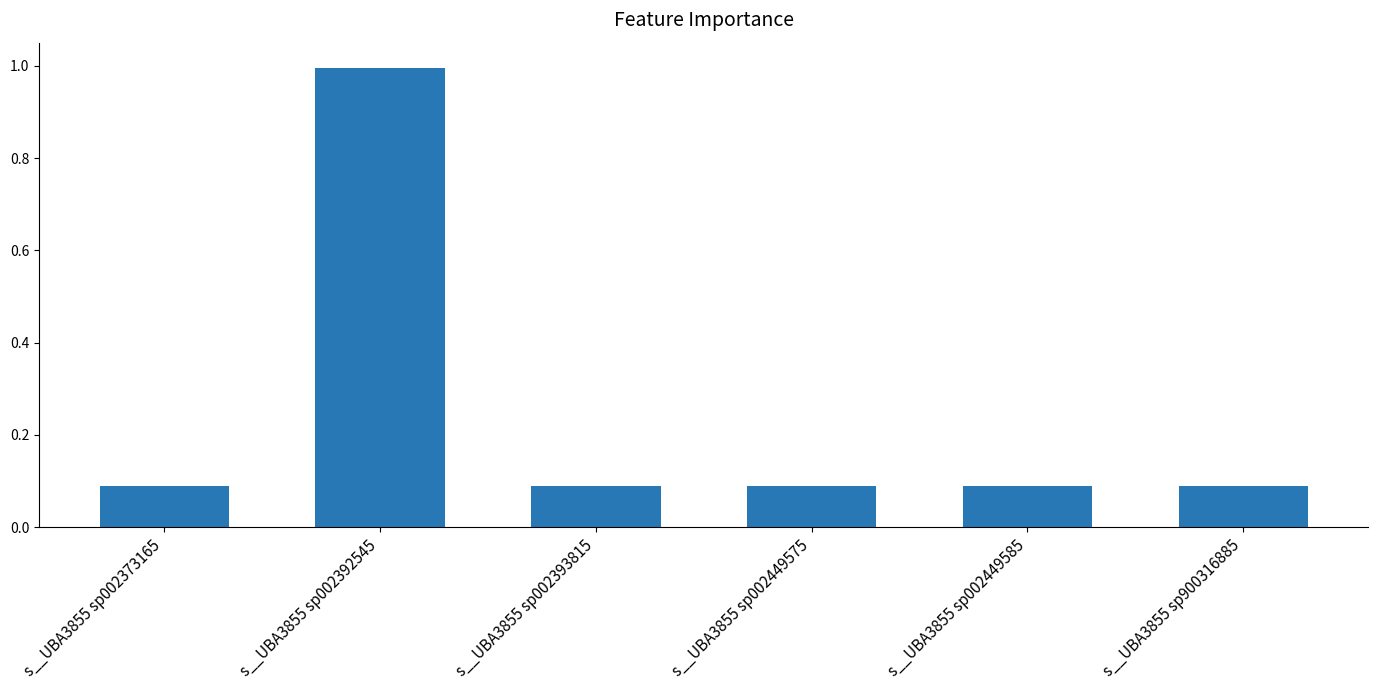

What is the difference between the maximum and minimum values?

0.9